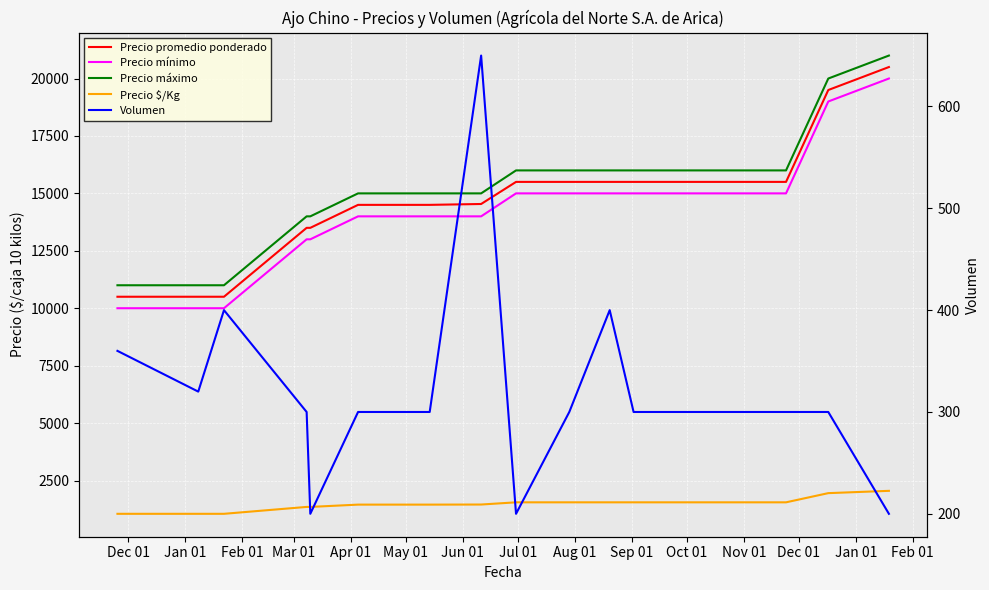

Which series has the largest range (max minus min)?

Precio promedio ponderado